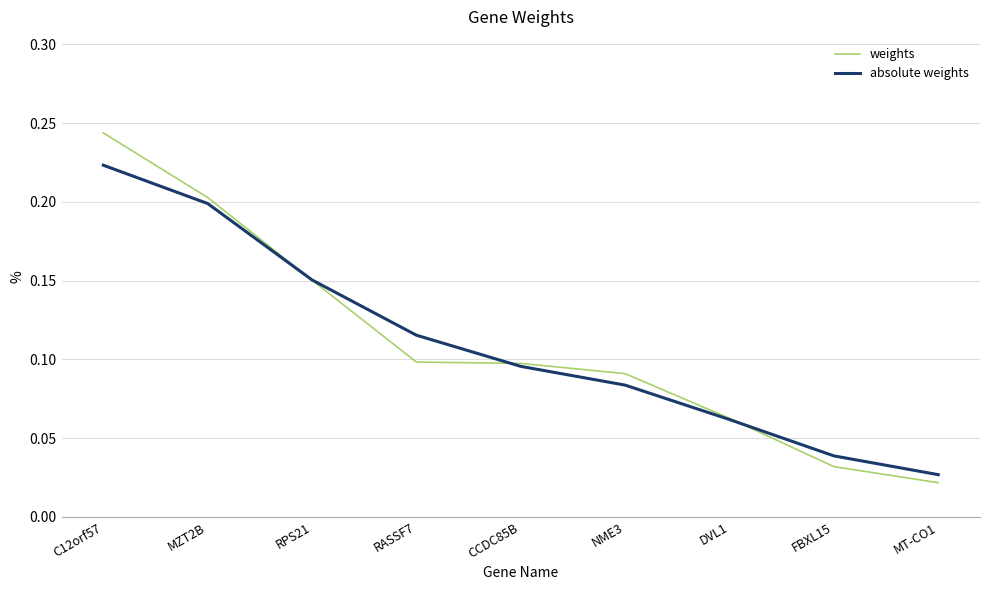

What position from the left is FBXL15?

8